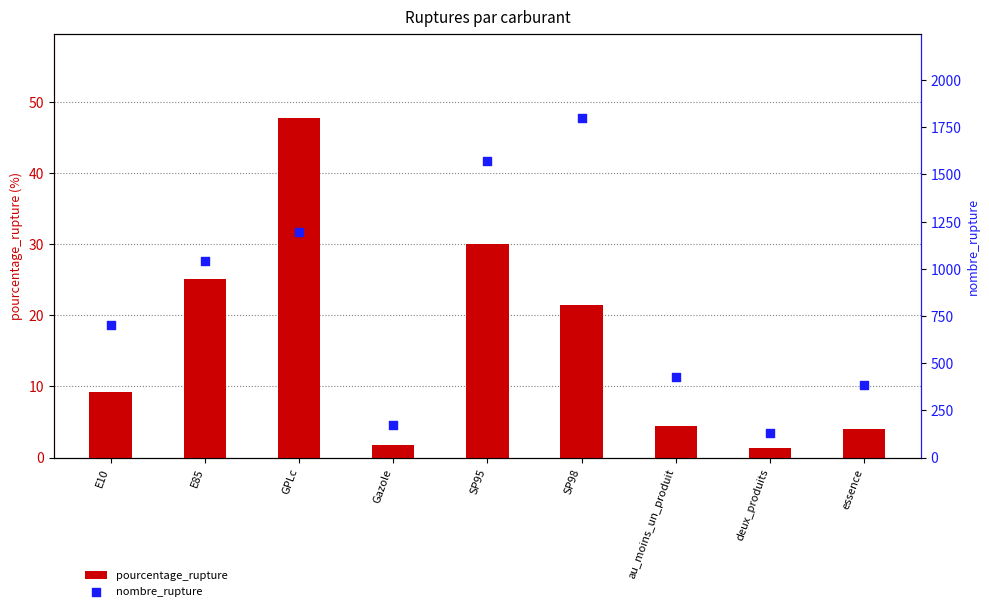

Which series reaches the minimum Y coordinate?

pourcentage_rupture